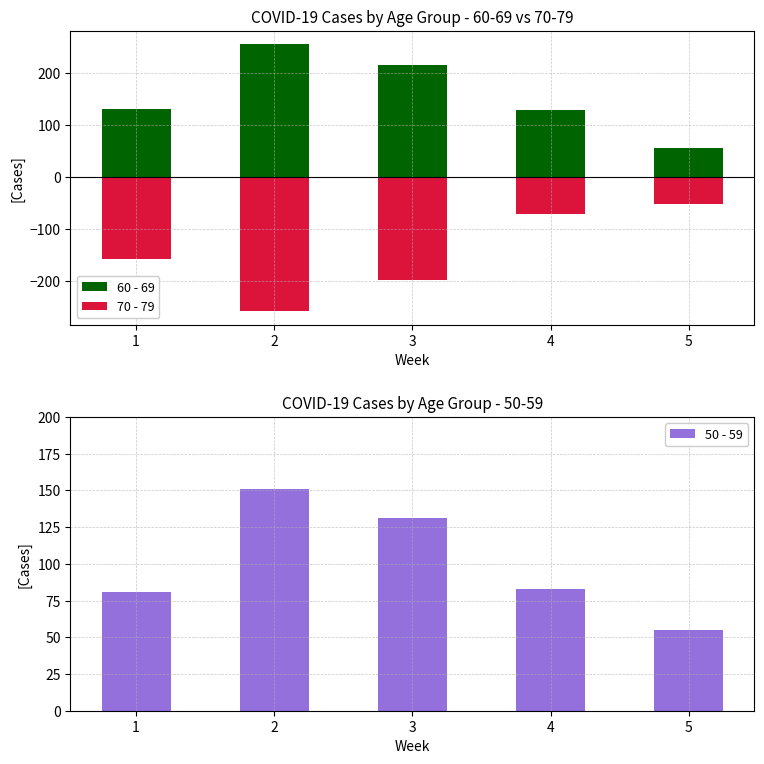

Reading left to right, transcribe all the data shown in this chart.

60 - 69: 1=130	2=255	3=216	4=129	5=56
70 - 79: 1=-158	2=-259	3=-199	4=-71	5=-52
50 - 59: 1=81	2=151	3=131	4=83	5=55